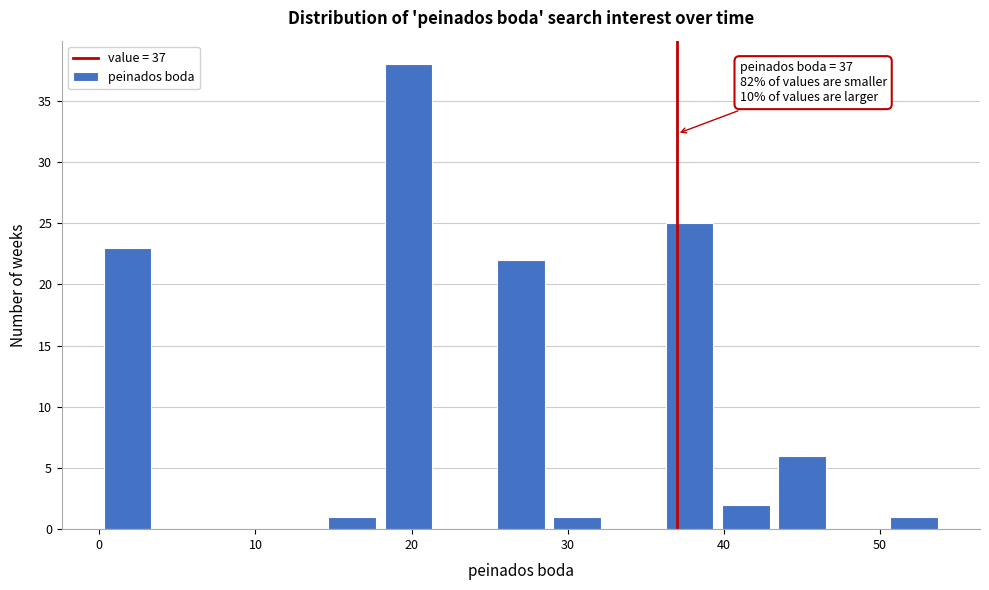

Around what value on the x-axis is the tallest bar? Give the approximate position of its centre, as read against the axis.

20